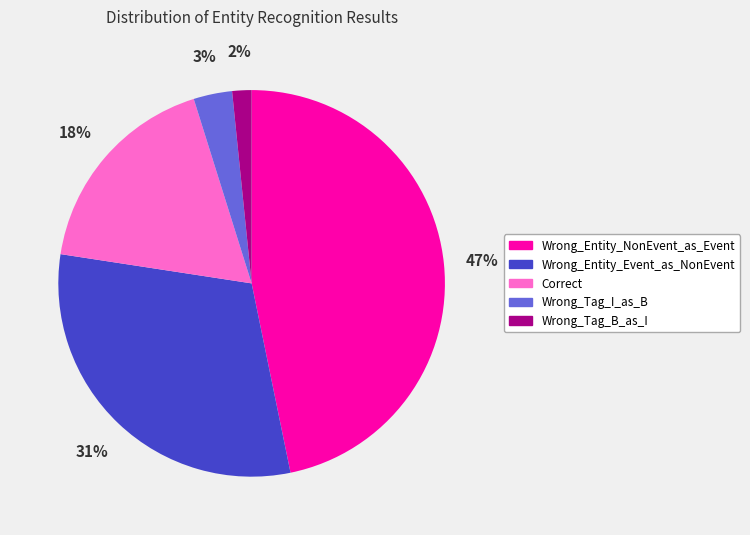

To the nearest percent, what is the difference between the largest and smallest slice percentages?

45%